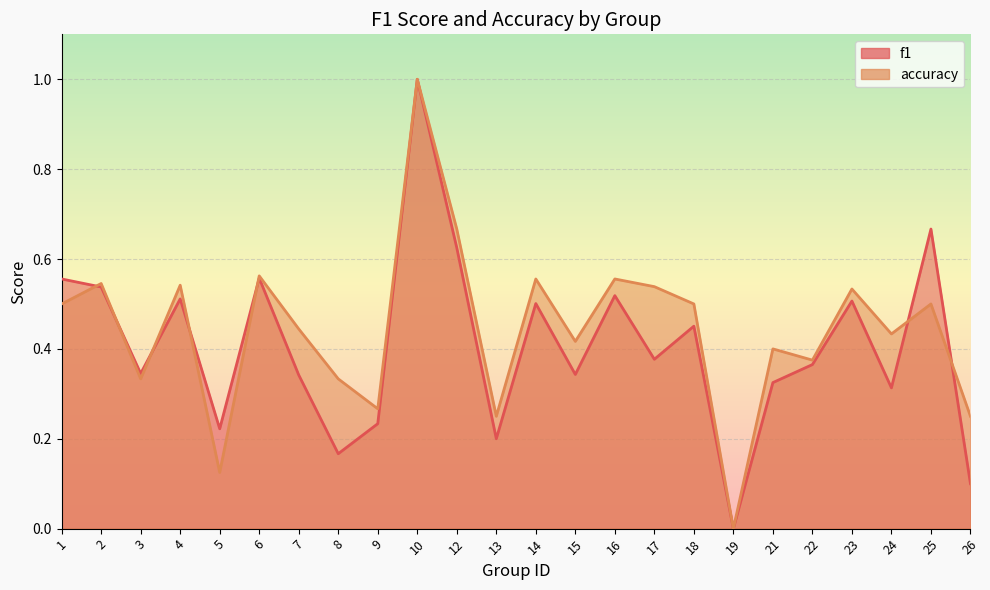

What is the value of the accuracy point at the 7th from the left?

0.4